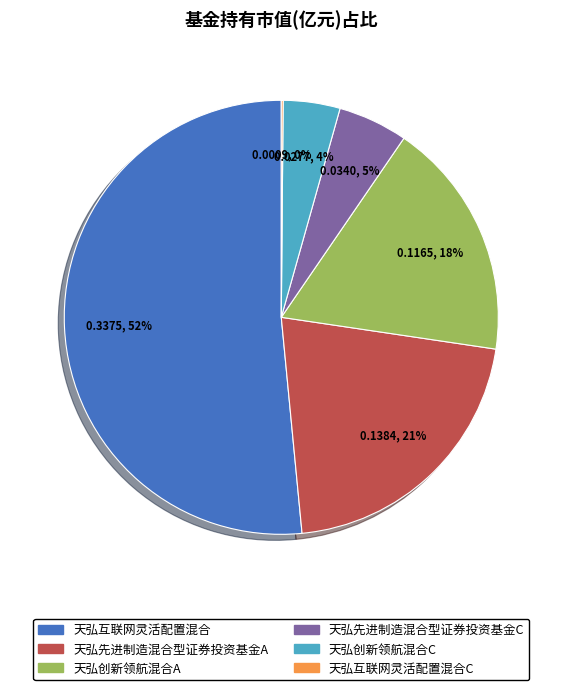

To the nearest percent, what is the average slice percentage?

17%